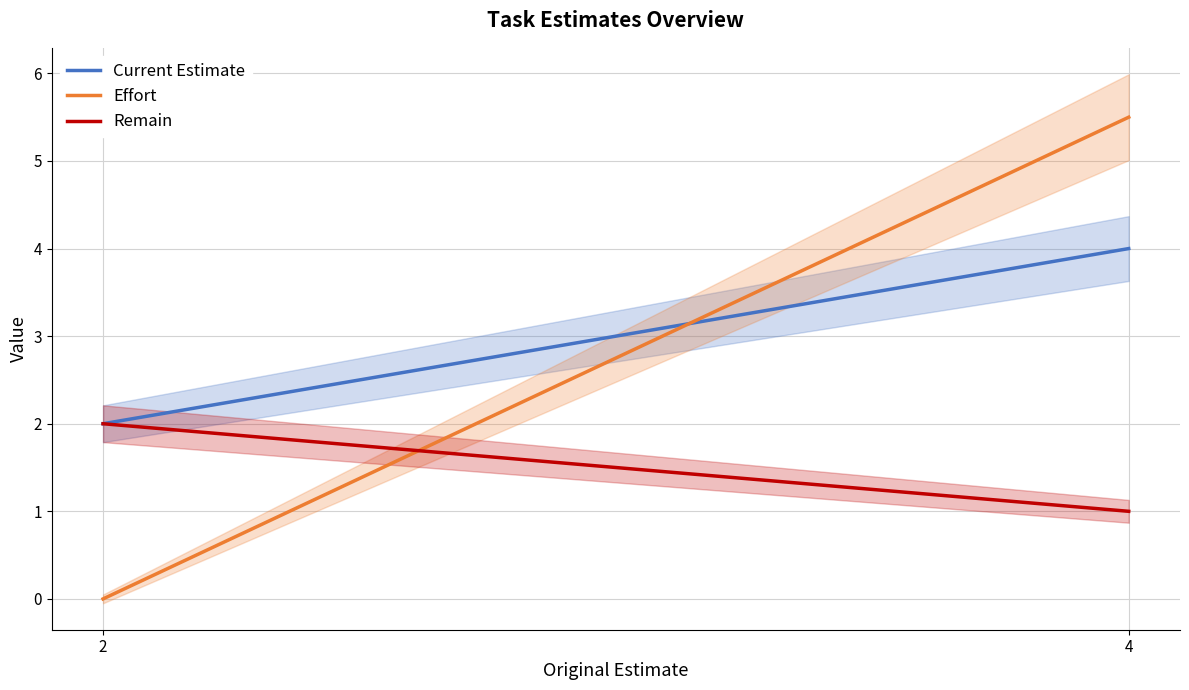

What is the sum of the Effort values at 4 and 2?

5.5